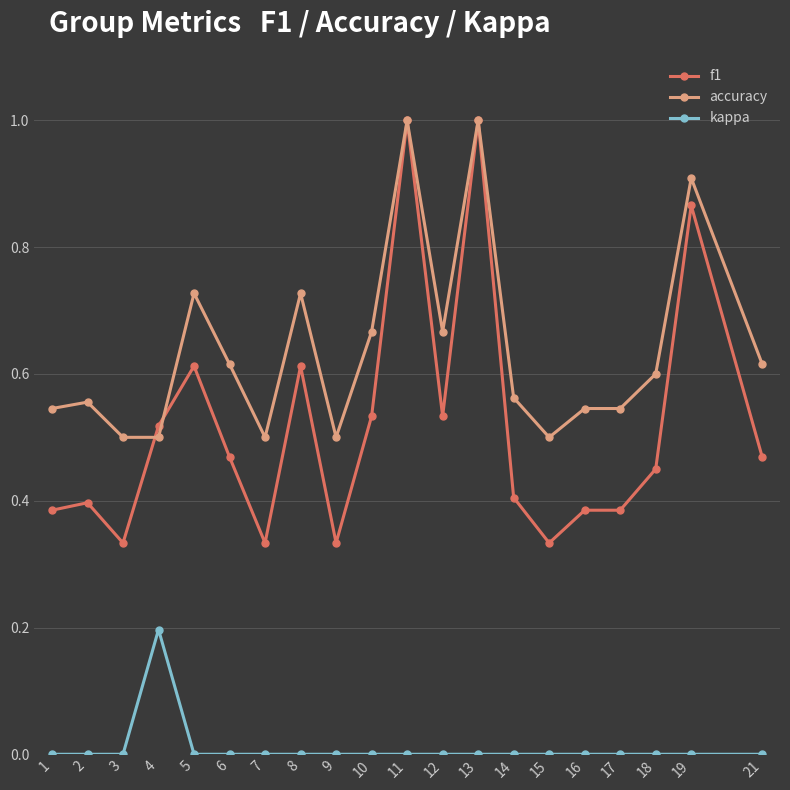

How many lines are shown in the chart?

3